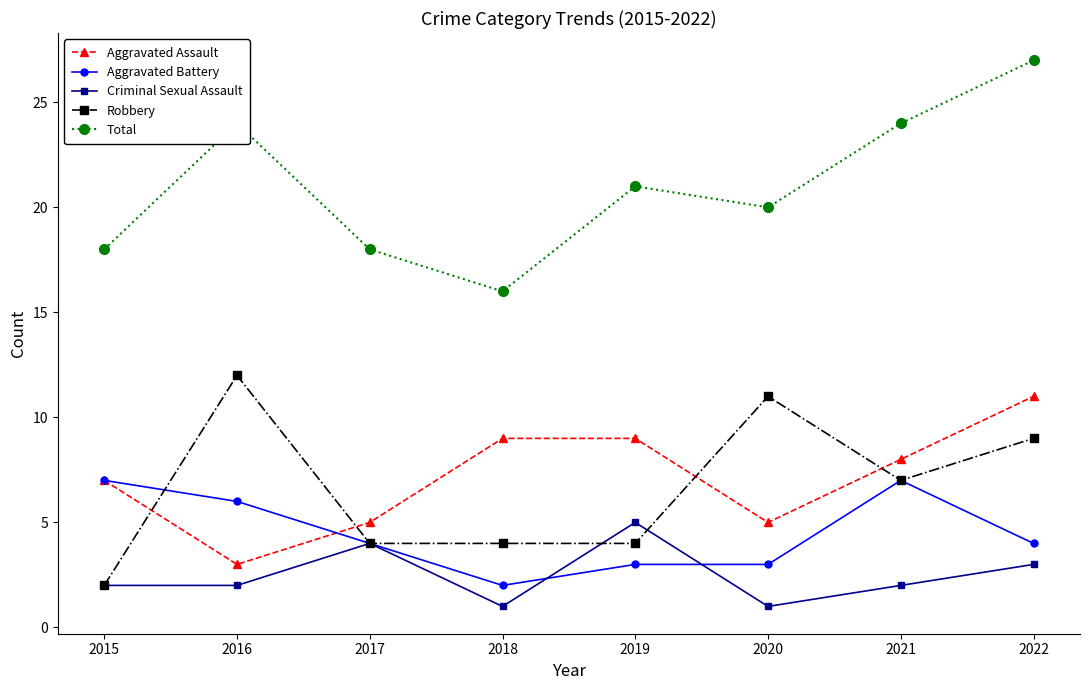

What is the sum of all Criminal Sexual Assault values?

20